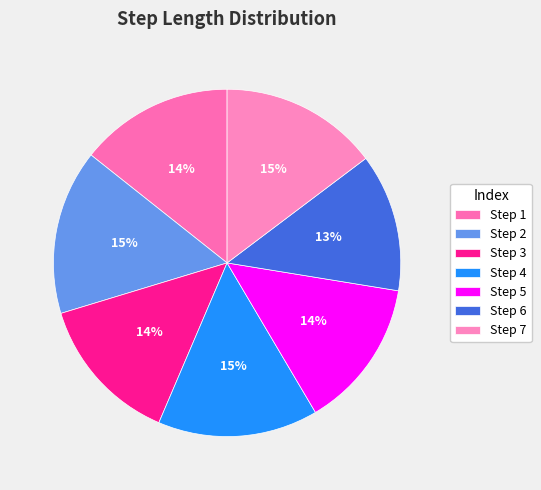

What is the largest slice in the pie chart?

2